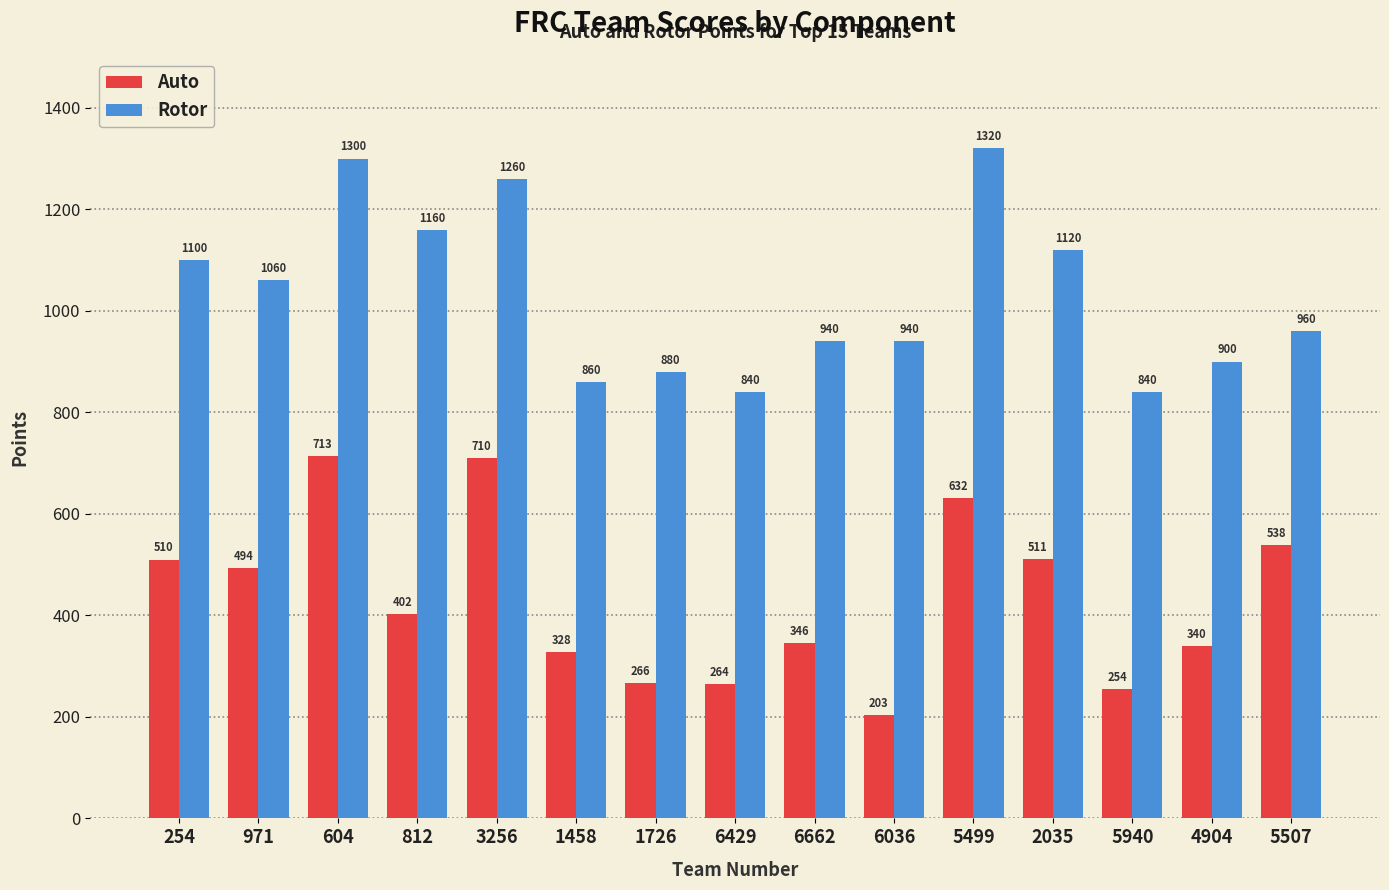

What is the spread (max minus min) of values at 6429?

576